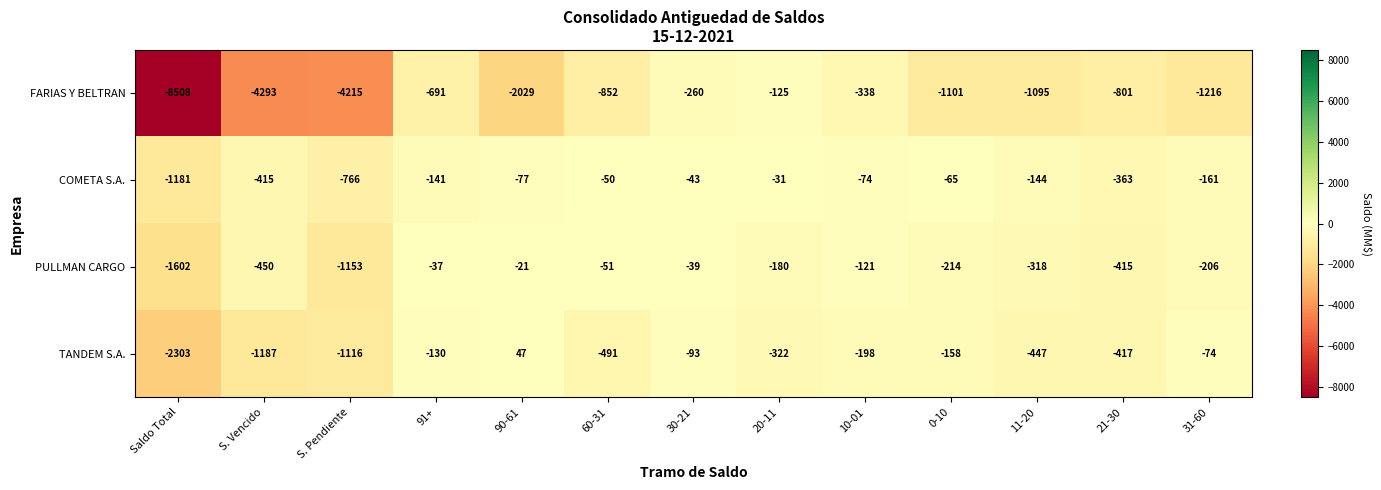

Is the value of TANDEM S.A. at S. Pendiente greater than the value of COMETA S.A. at S. Vencido?

No